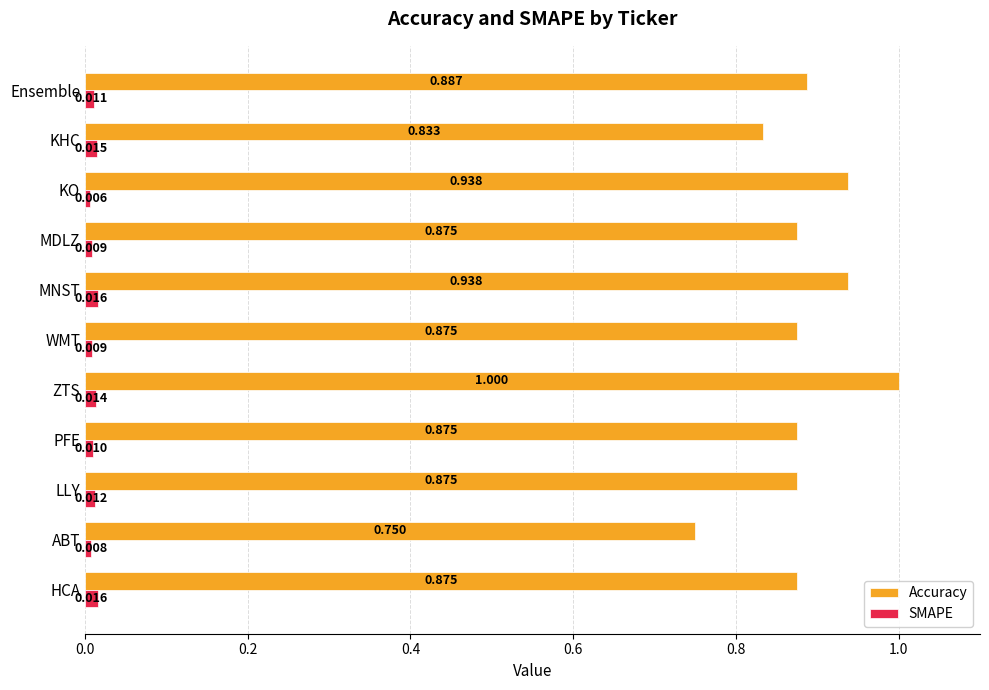

What is the sum of all SMAPE values?

0.1